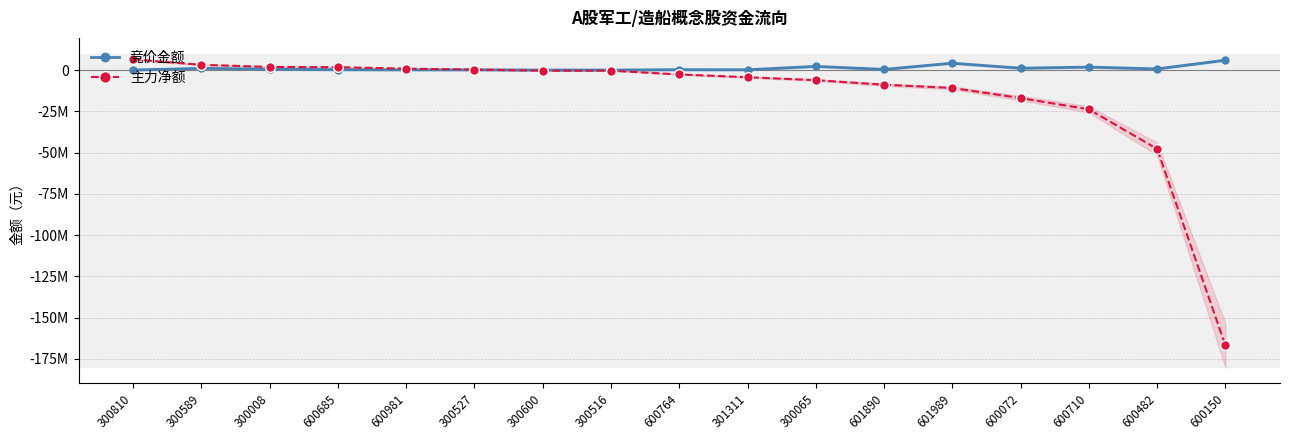

At which label does 主力净额 first exceed -2630546?

300810